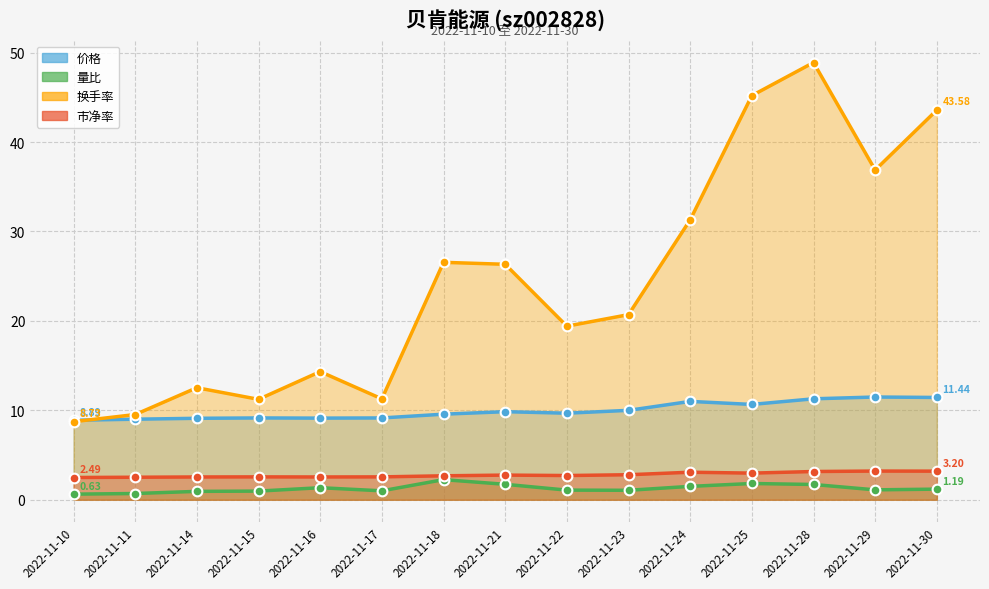

List the series in order of their peak value, lowest first.

量比, 市净率, 价格, 换手率